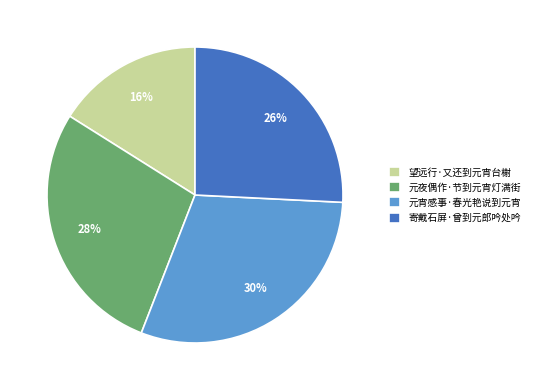

How many slices are in this pie chart?

4